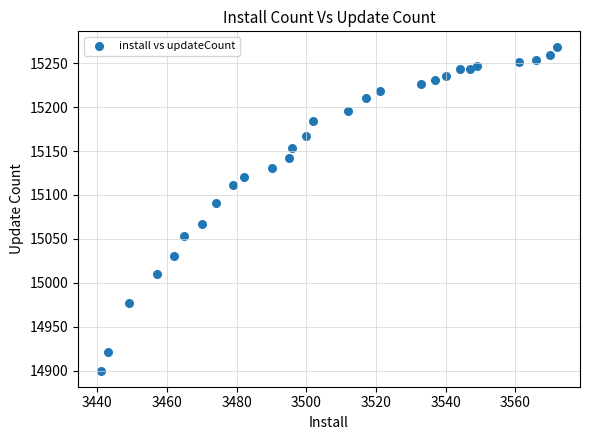

What is the range of X values (max minus min)?

131